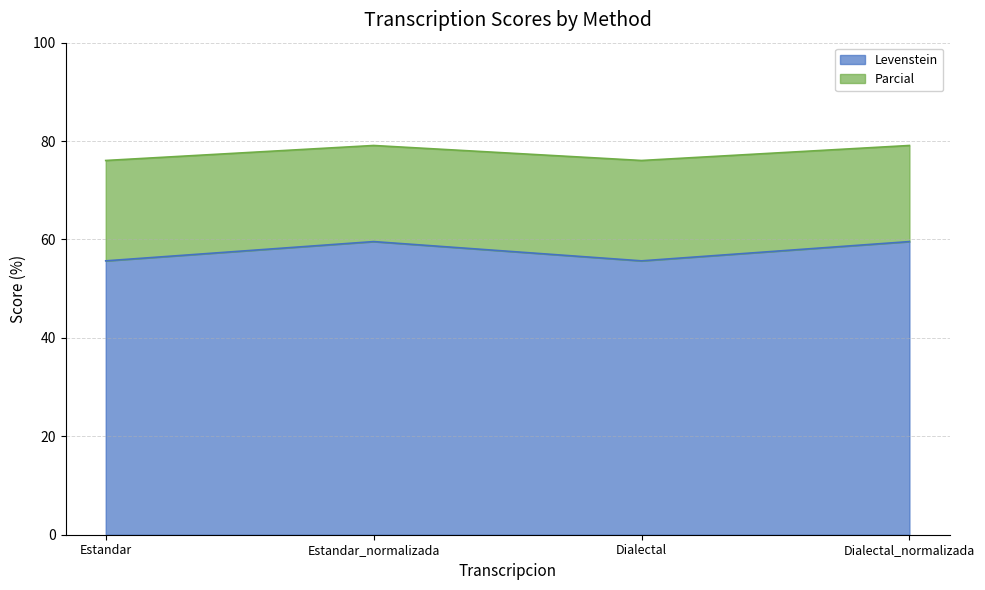

List the series in order of their overall mean, highest first.

Parcial, Levenstein